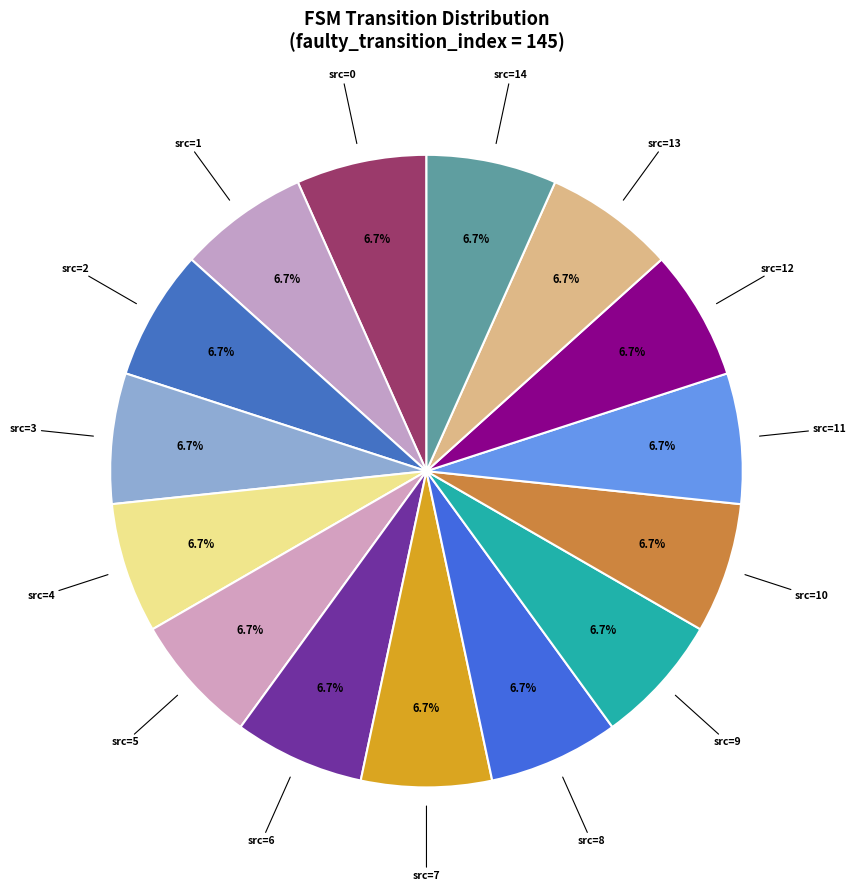

What portion of the pie excludes src=12?

93.3%